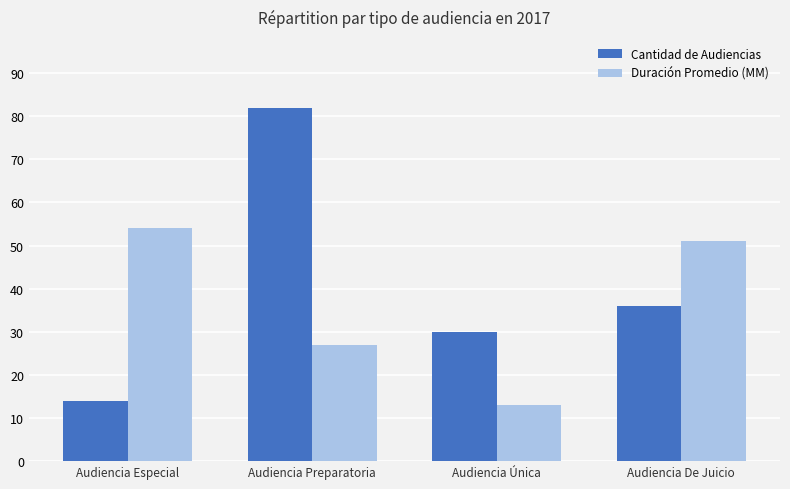

List the series in order of their peak value, lowest first.

Duración Promedio (MM), Cantidad de Audiencias